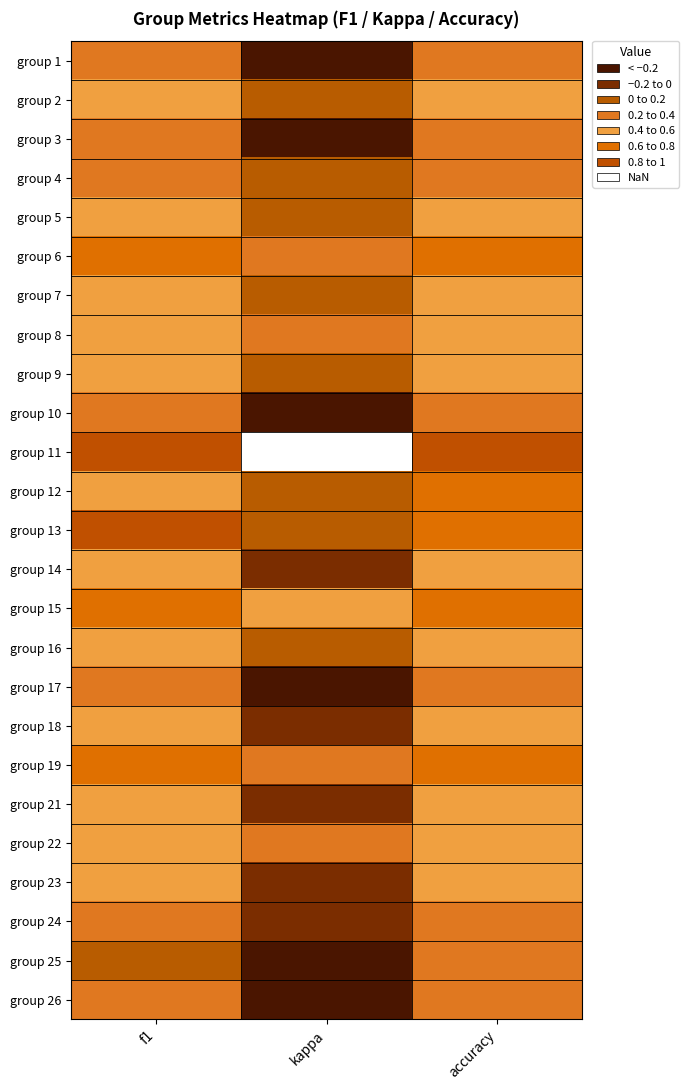

The group 17 series shows 0.4 at f1. True or false?

True